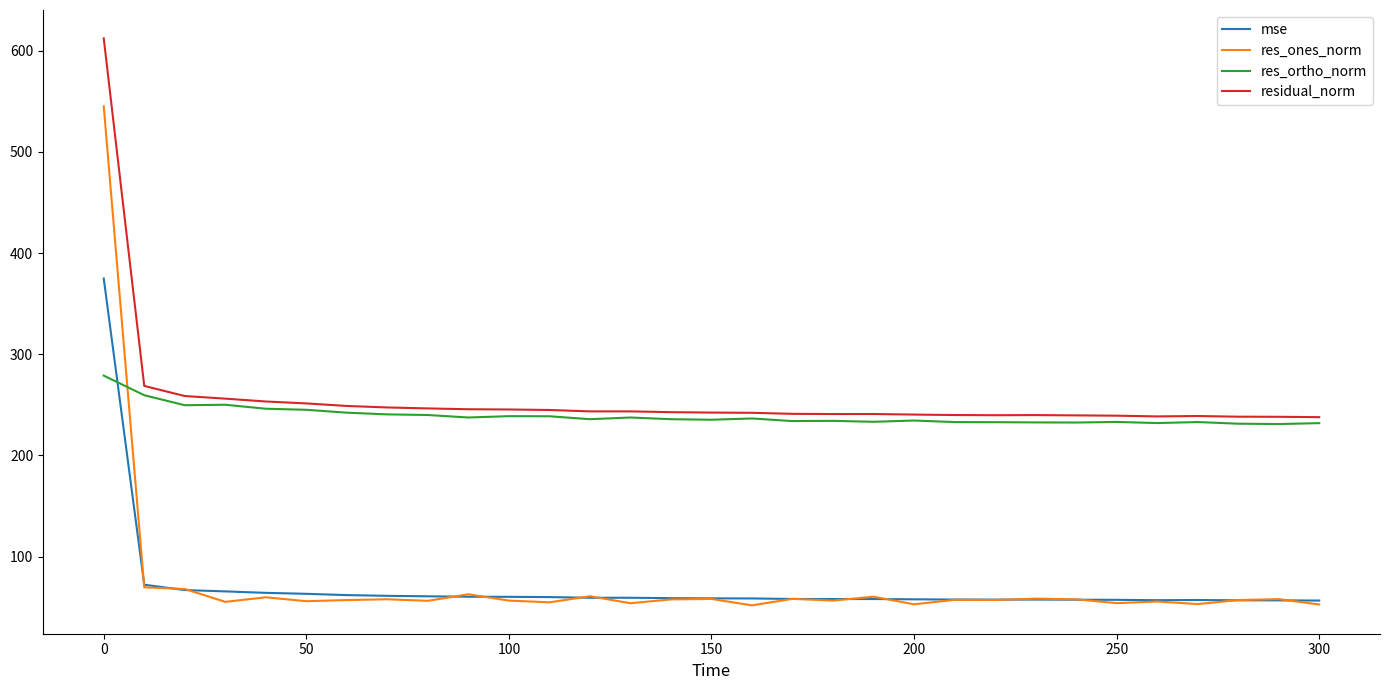

What is the difference between the maximum and minimum values in the res_ortho_norm series?

47.9